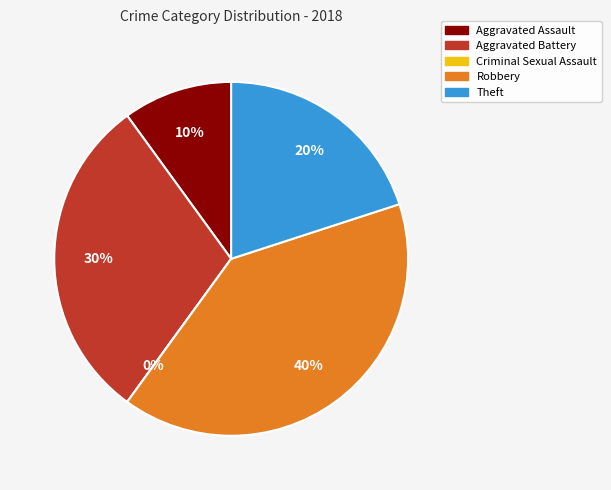

Count the number of slices in the pie.

5